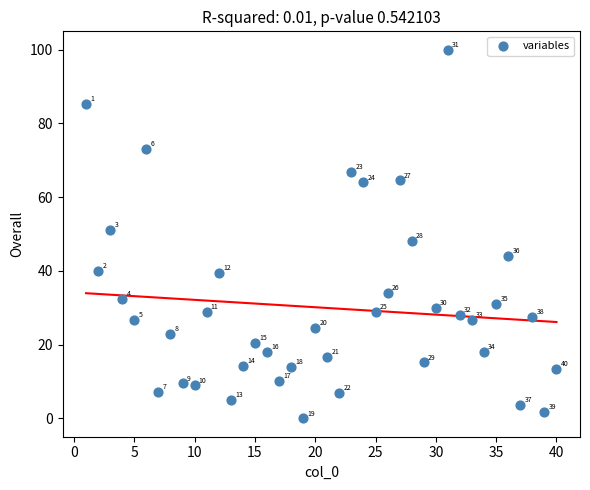

What Y value in the scatter plot is closest to 50?

51.1